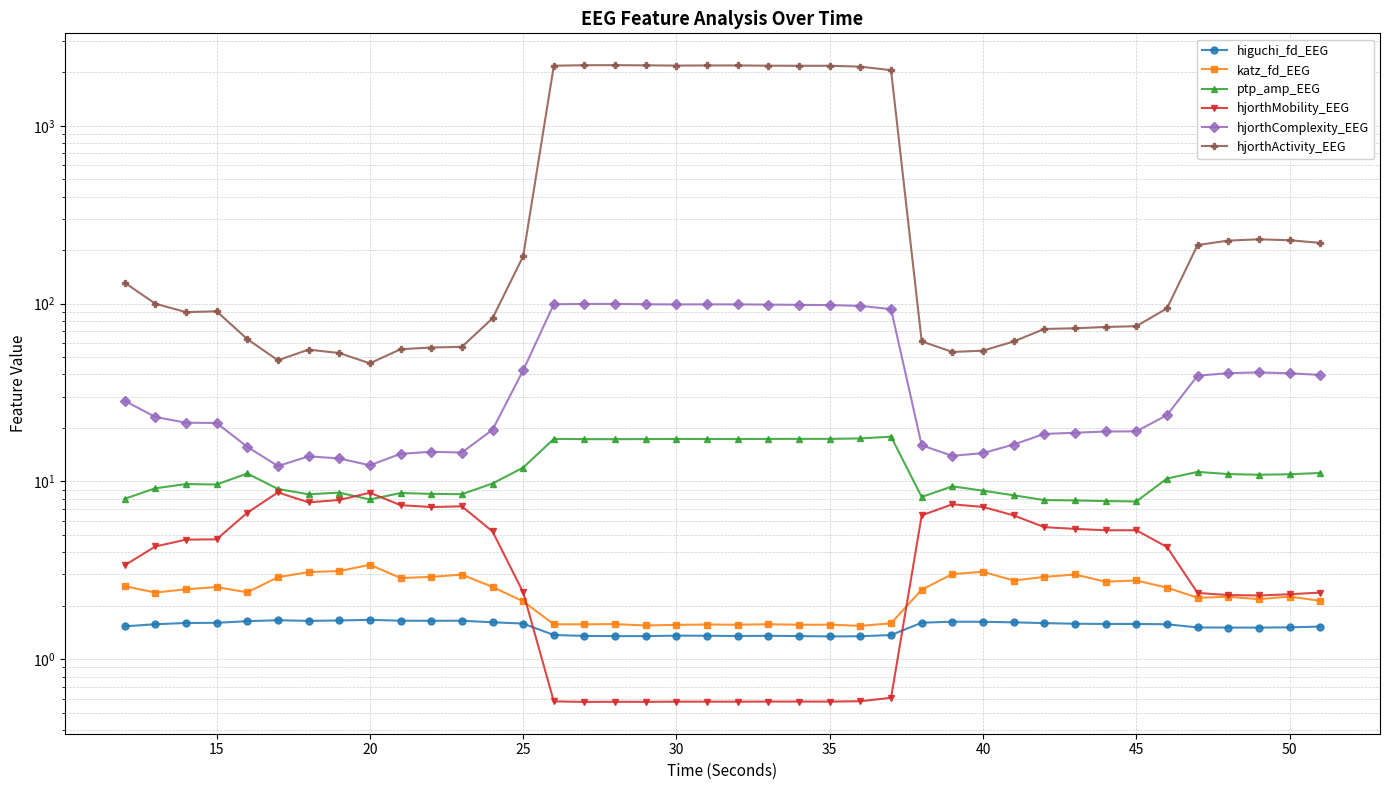

True or false: hjorthActivity_EEG has a value of 48.0 at 35.

True